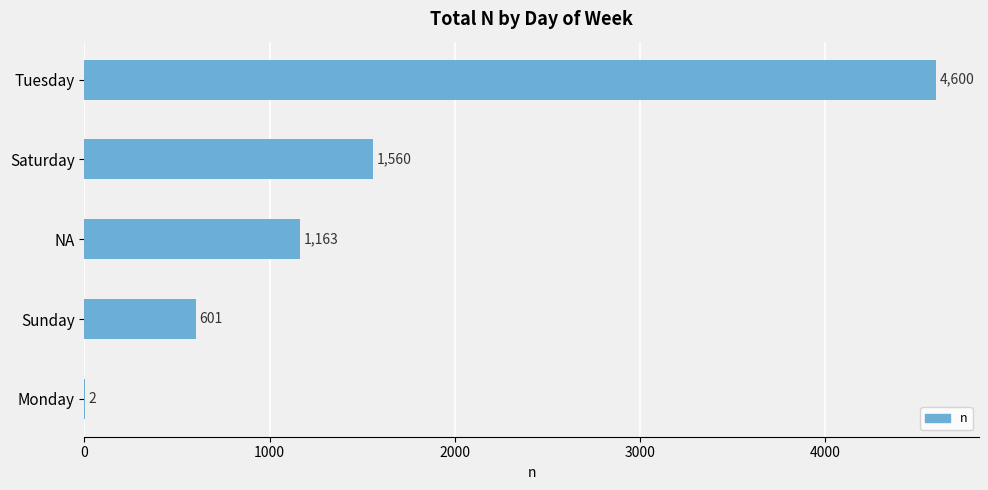

Is it true that the value at Saturday is 895?

False